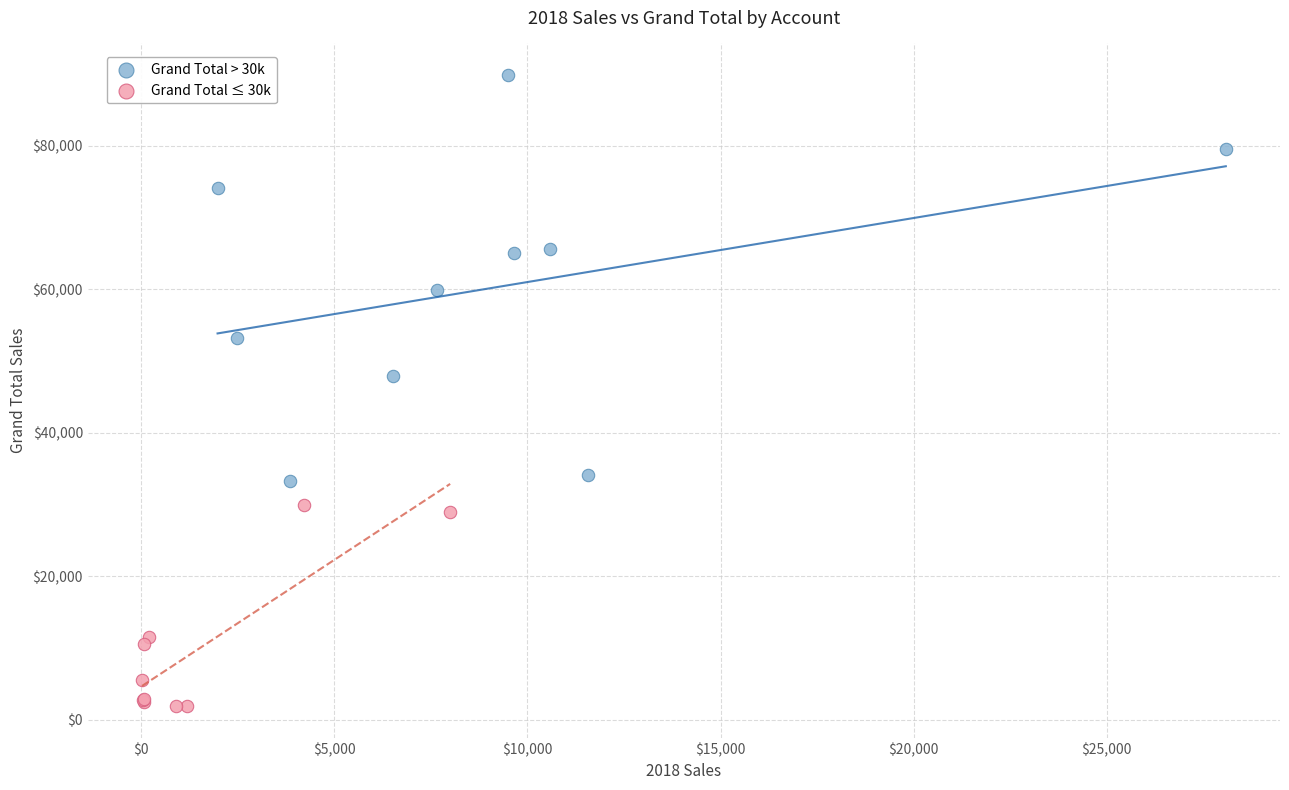

Which series reaches the maximum Y coordinate?

Grand Total > 30k